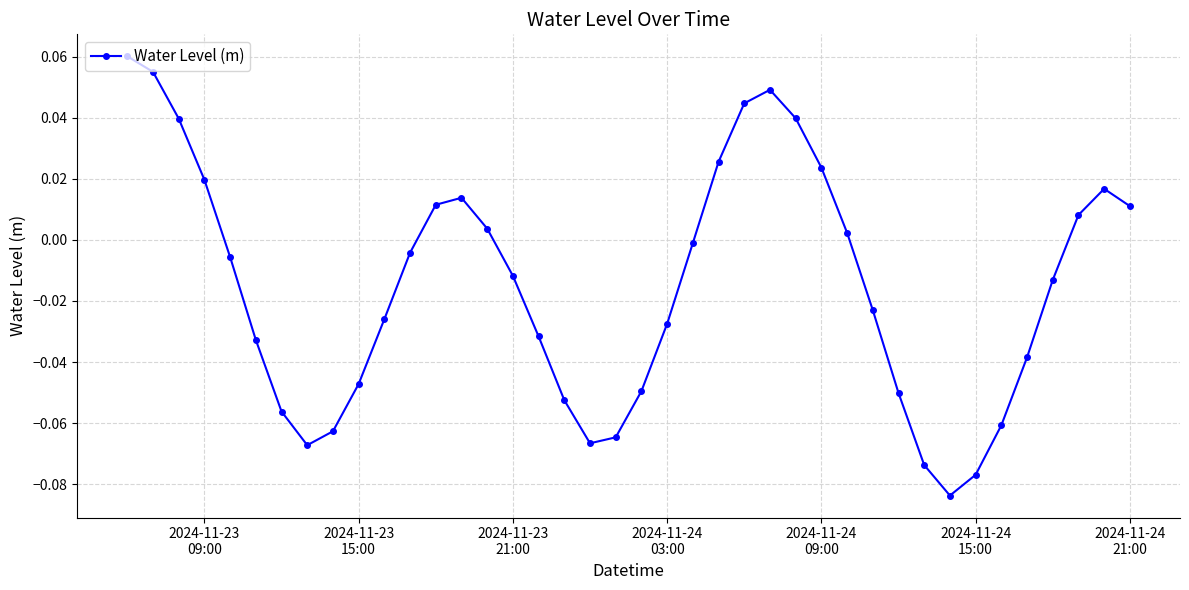

Is this an area chart (filled region under the line)?

No